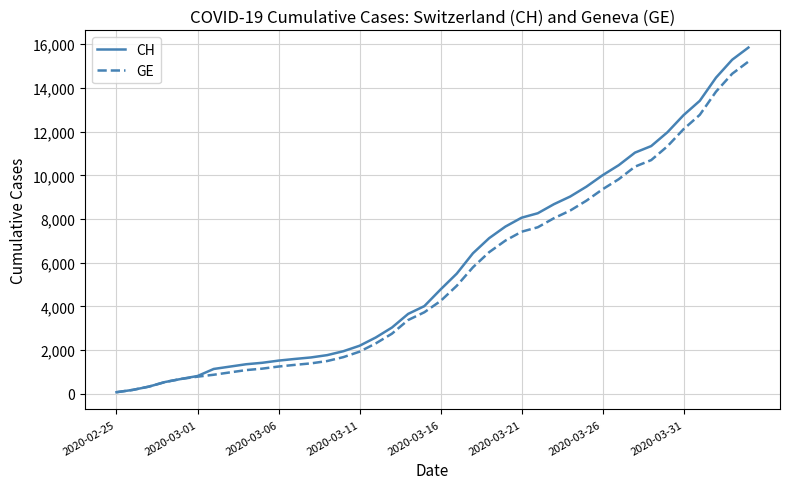

Which series has the widest spread of values?

CH